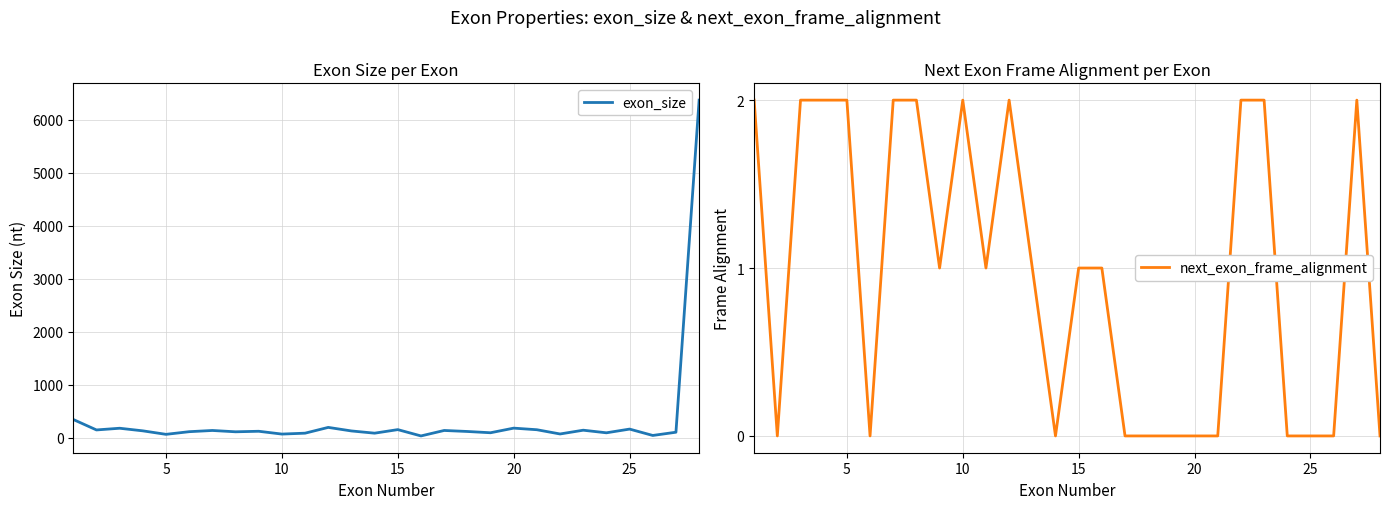

What is the difference between the maximum and minimum values in the exon_size series?

6334